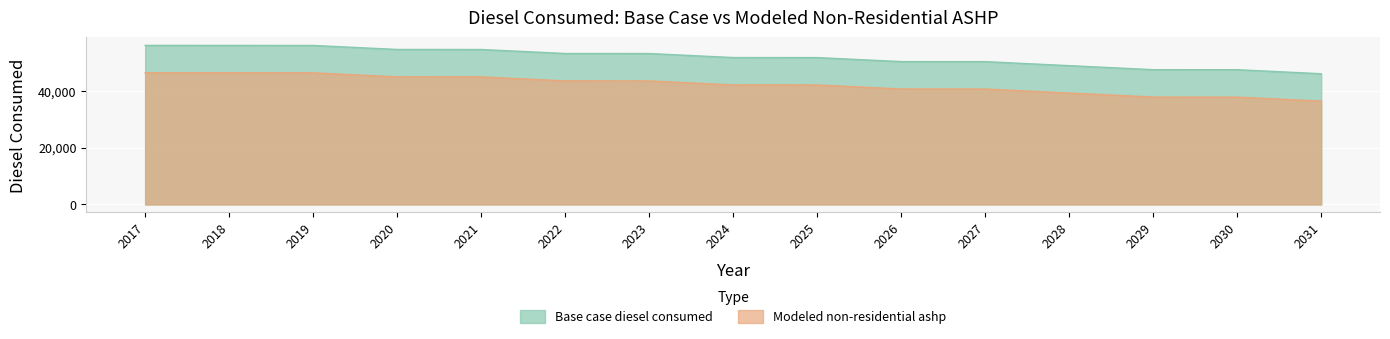

Which series has the largest total across all categories?

Base case diesel consumed